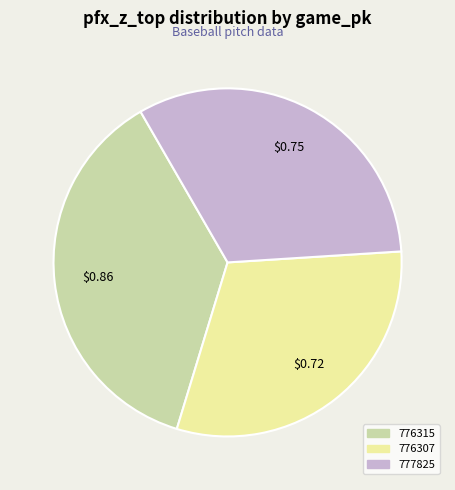

Count the number of slices in the pie.

3